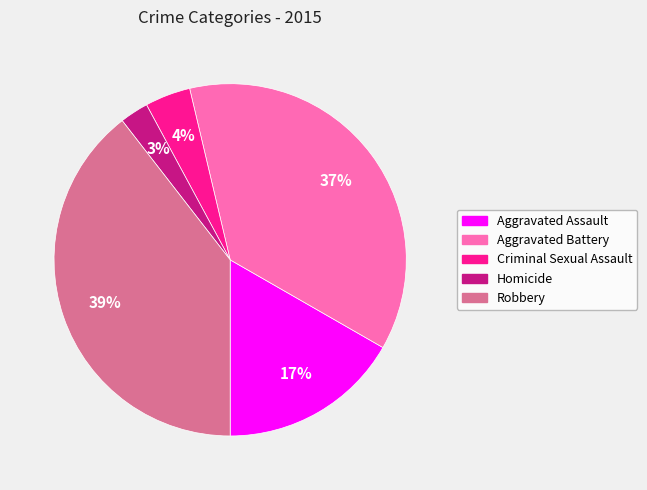

To the nearest percent, what percentage of the pie is Aggravated Assault?

17%